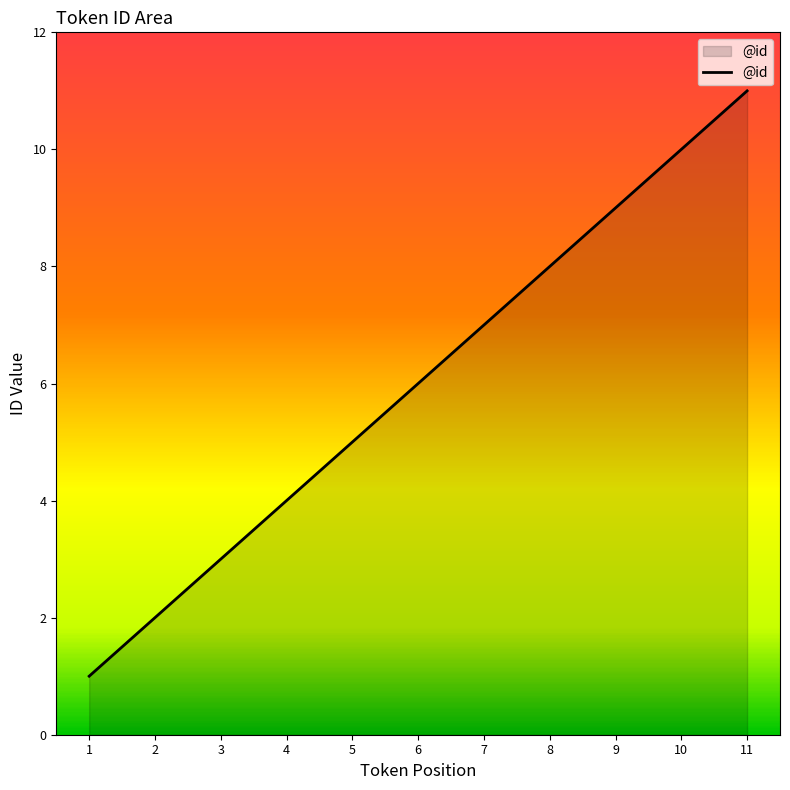

Is it true that the value at 6 is 6?

True